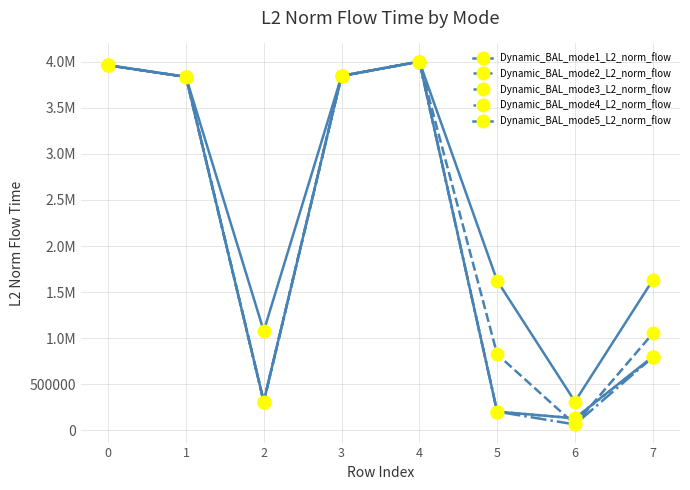

Does the chart have visible grid lines?

Yes